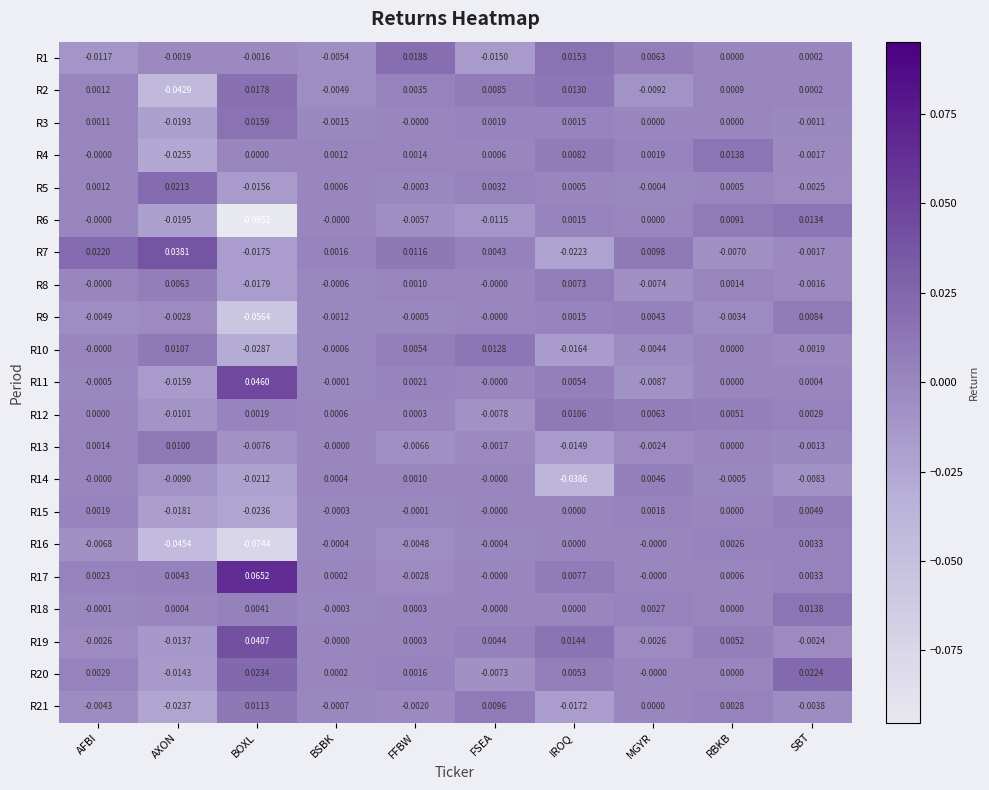

Where is R1 nearest to the value 0?

RBKB